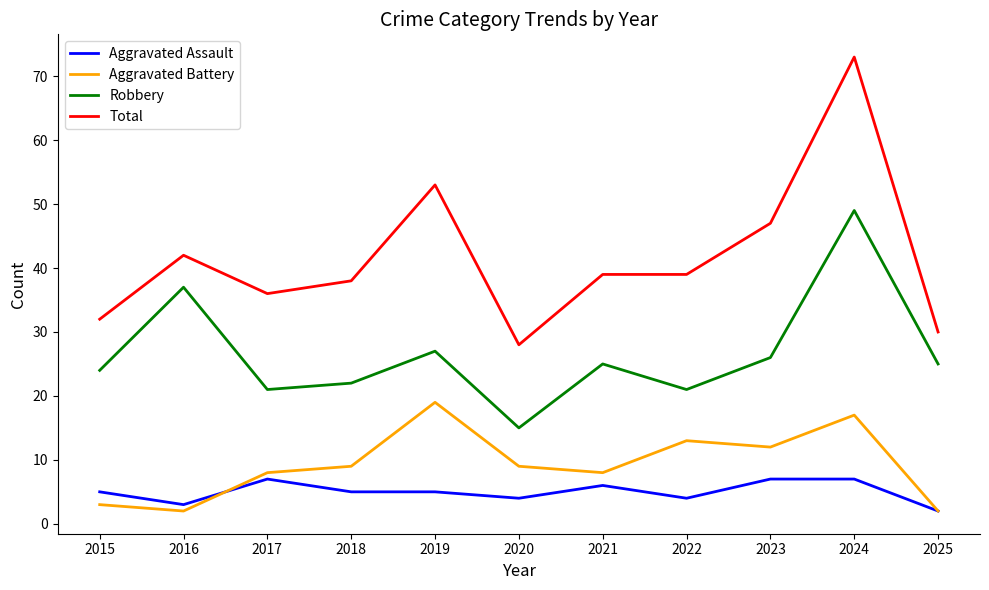

Which series has the largest range (max minus min)?

Total